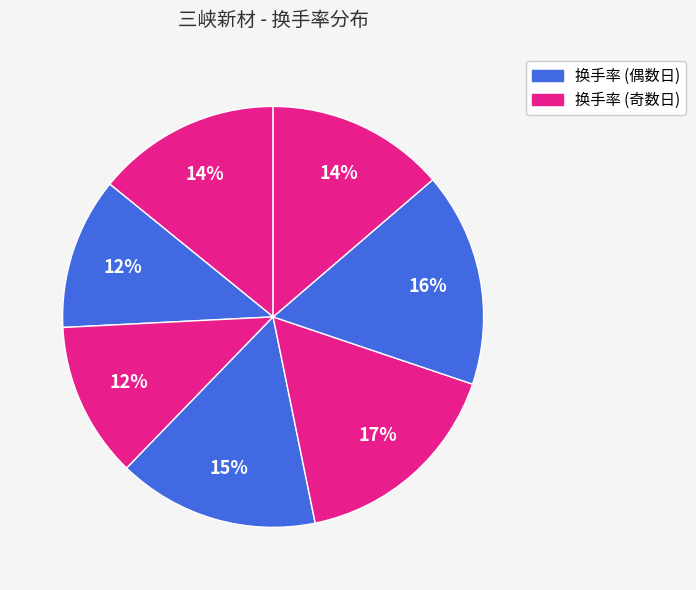

Count the number of slices in the pie.

7